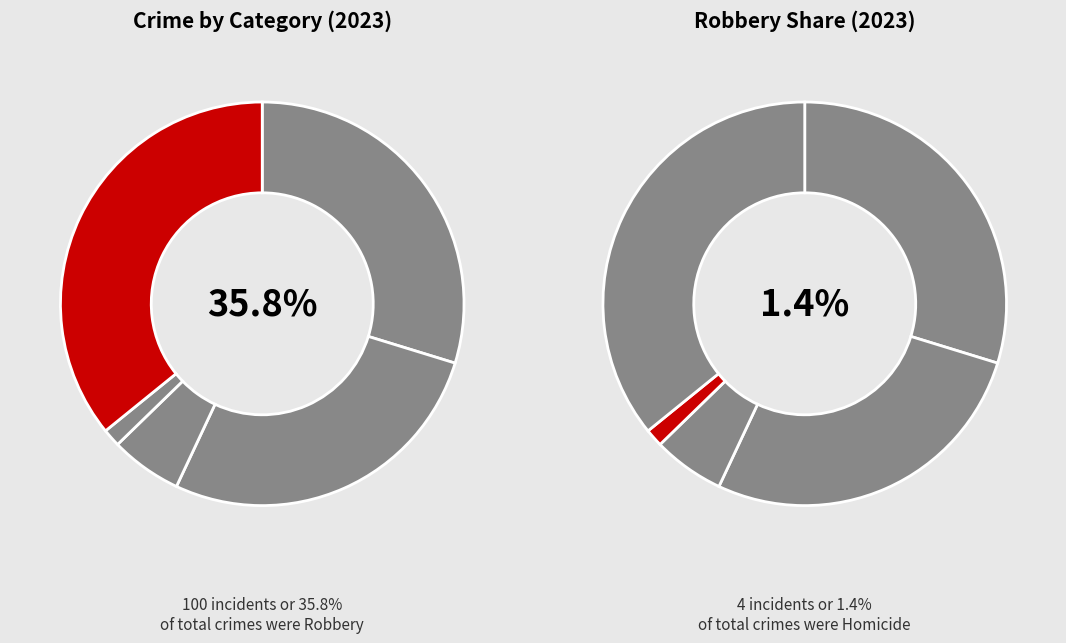

The Robbery slice represents 49% of the pie. True or false?

False